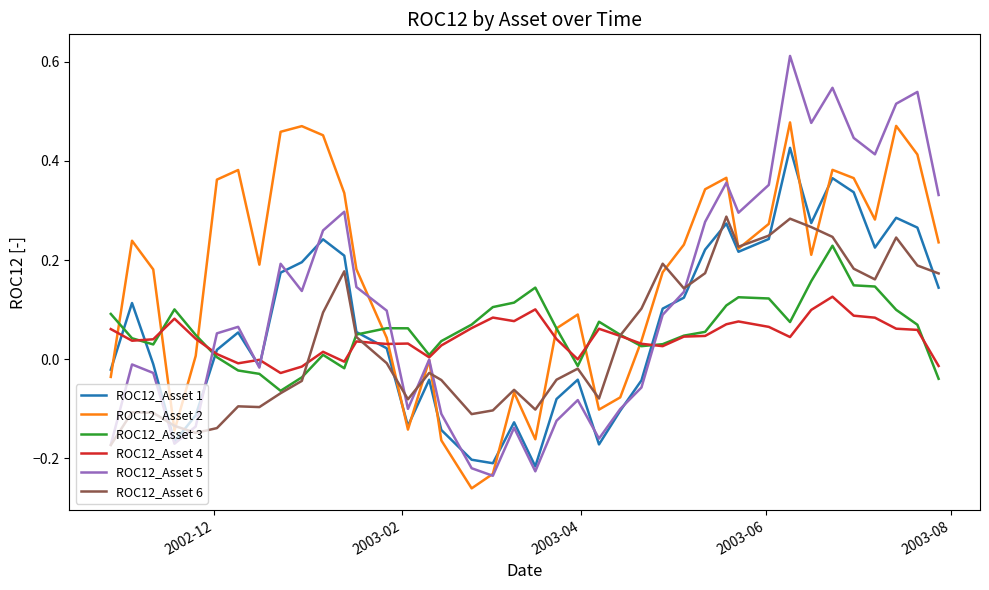

Rank the series by their maximum value, from highest to lowest.

ROC12_Asset 5, ROC12_Asset 2, ROC12_Asset 1, ROC12_Asset 6, ROC12_Asset 3, ROC12_Asset 4